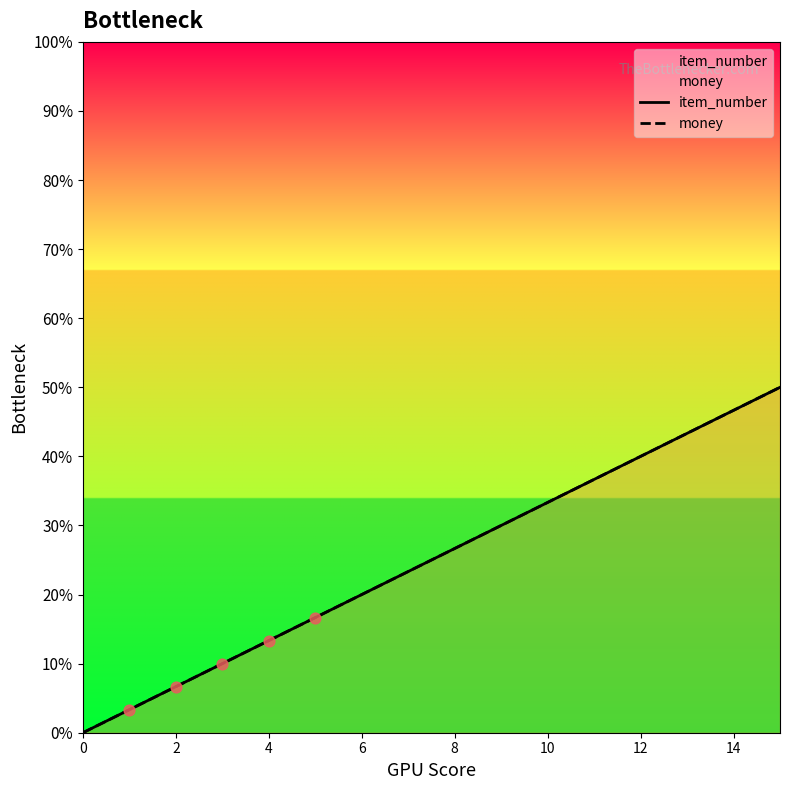

Which series reaches the minimum Y coordinate?

item_number